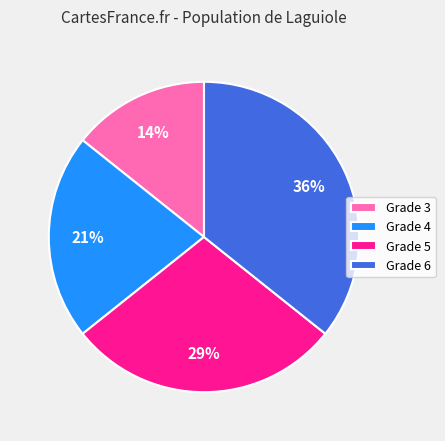

Rank the categories by value from highest to lowest.

Grade 6, Grade 5, Grade 4, Grade 3